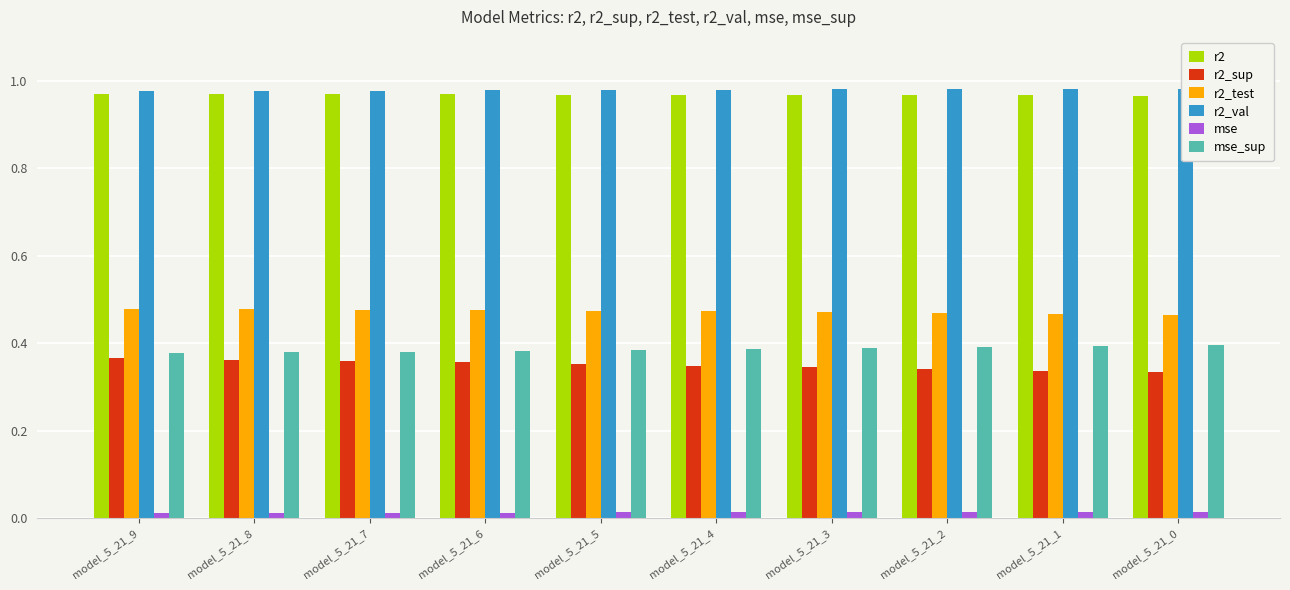

Rank the categories by mse value from highest to lowest.

model_5_21_0, model_5_21_1, model_5_21_2, model_5_21_3, model_5_21_4, model_5_21_5, model_5_21_6, model_5_21_7, model_5_21_8, model_5_21_9